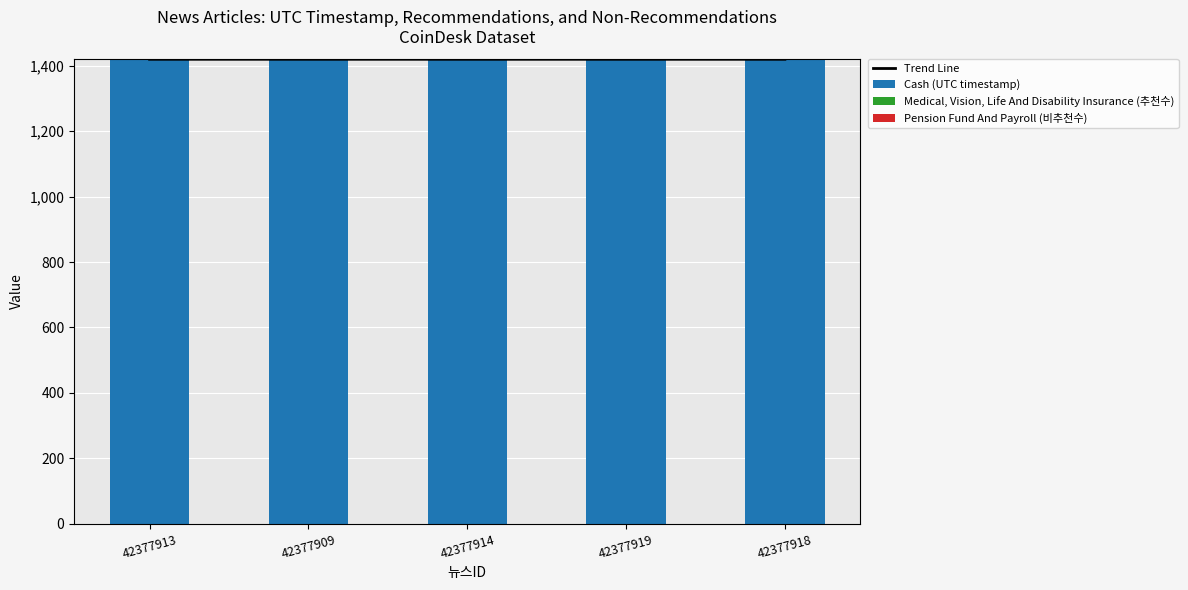

What is the spread (max minus min) of values at 42377913?

1420.0